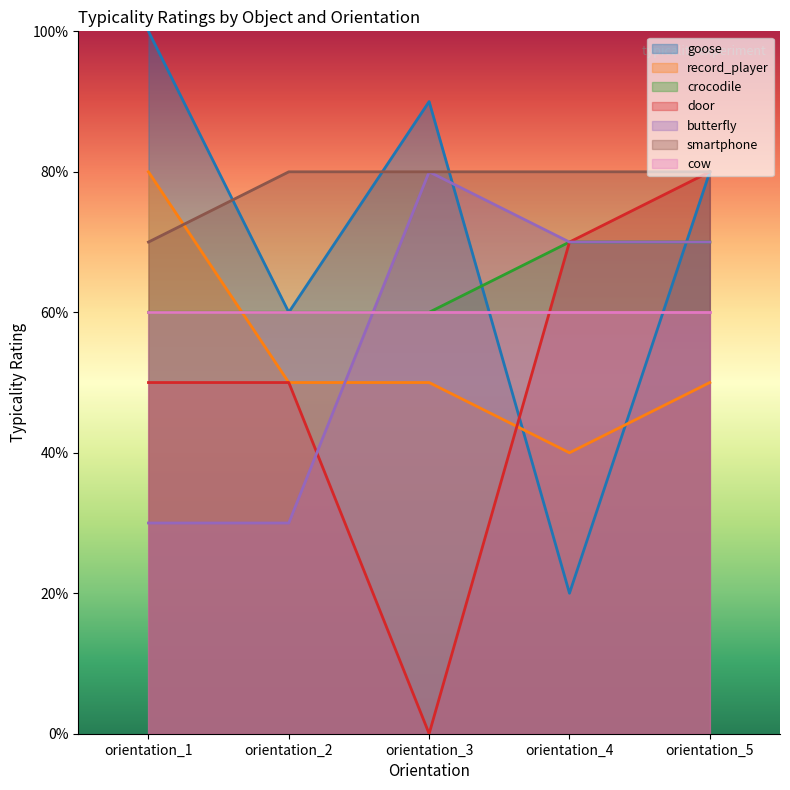

Which series ends up on top after the final intersection of smartphone and record_player?

smartphone